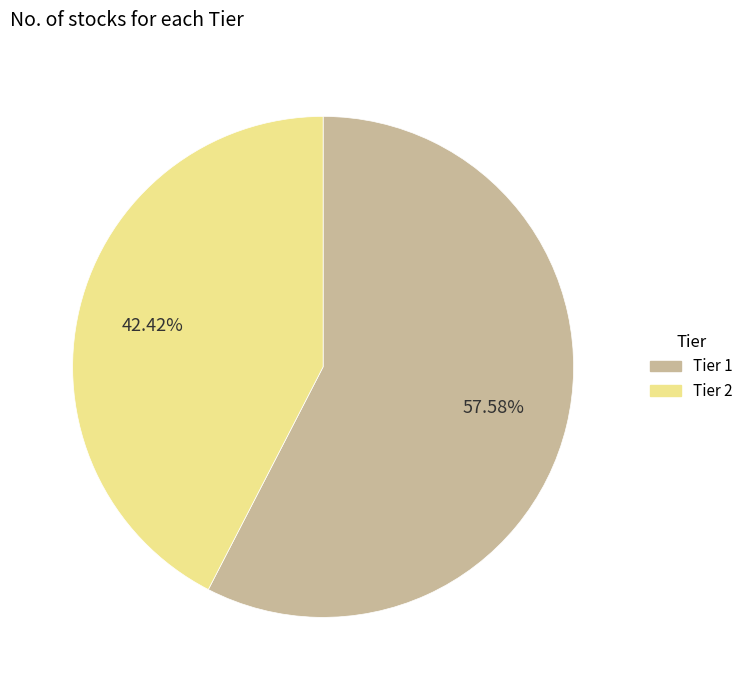

How many slices are in this pie chart?

2